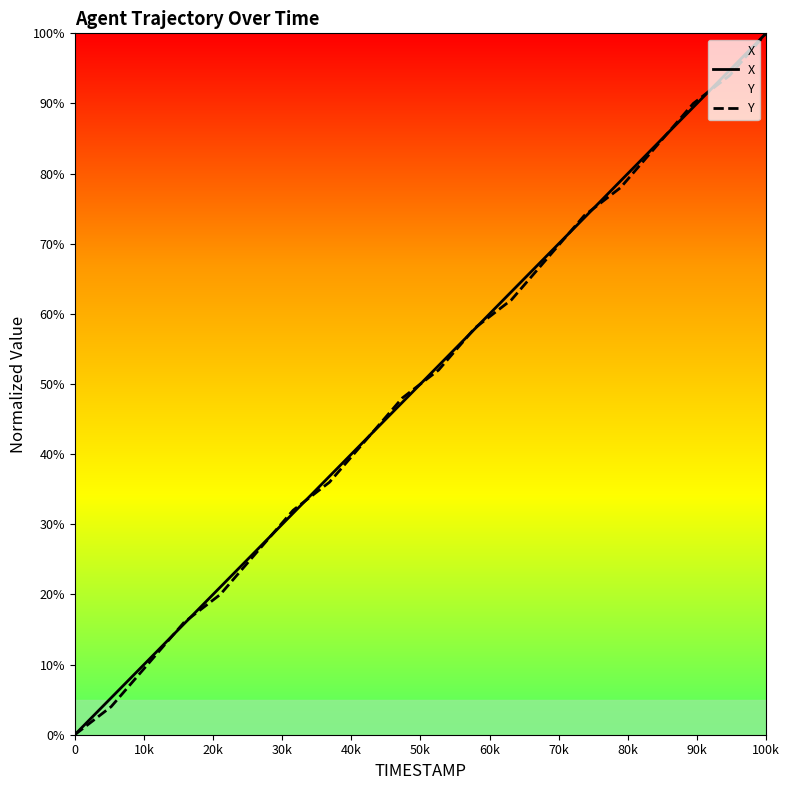

Is it true that Y equals 0.0 at 0?

True